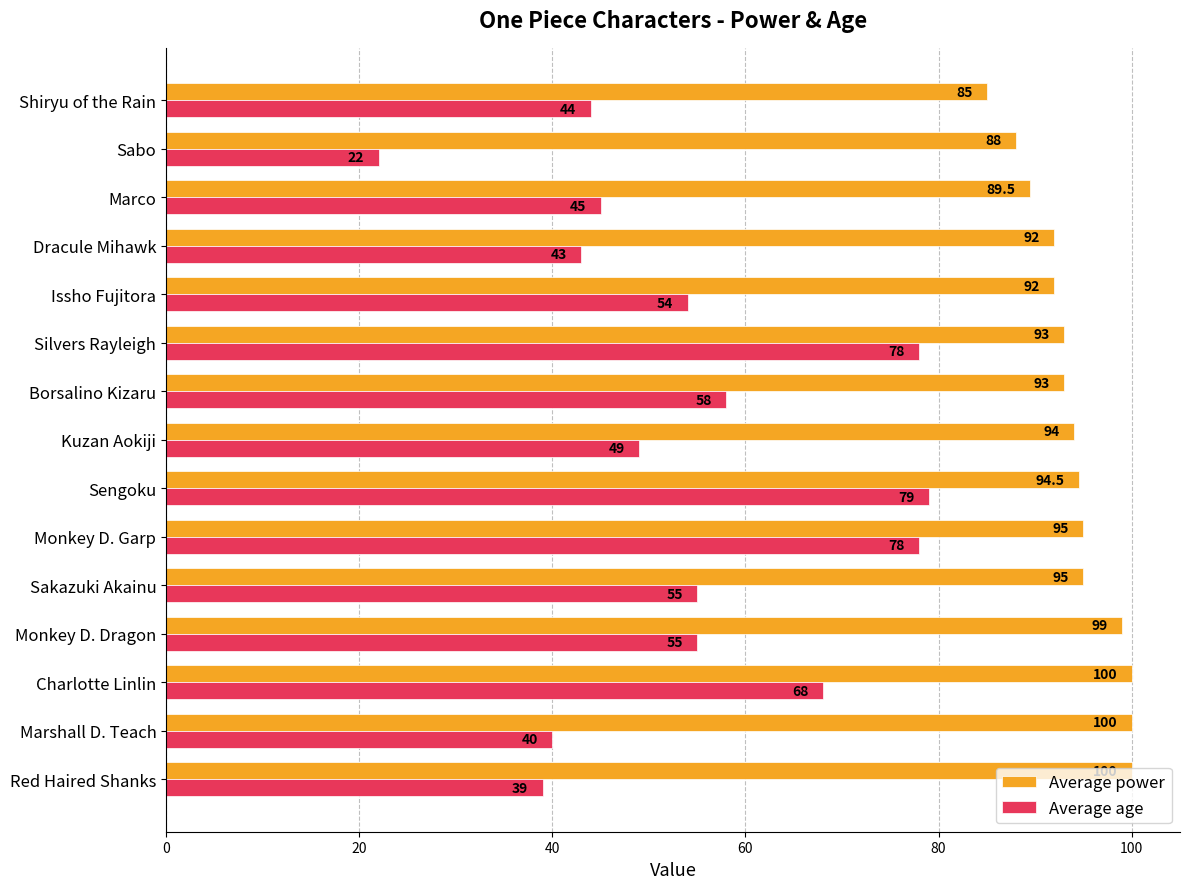

What is the total value across all series at Borsalino Kizaru?

151.0